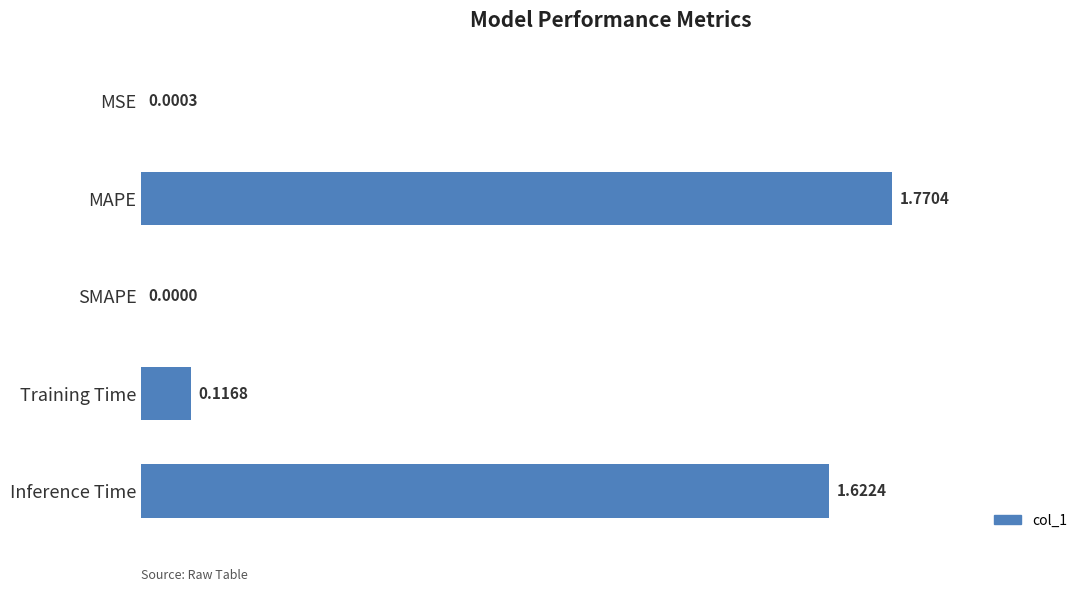

At which category does the chart reach its peak across all series?

MAPE